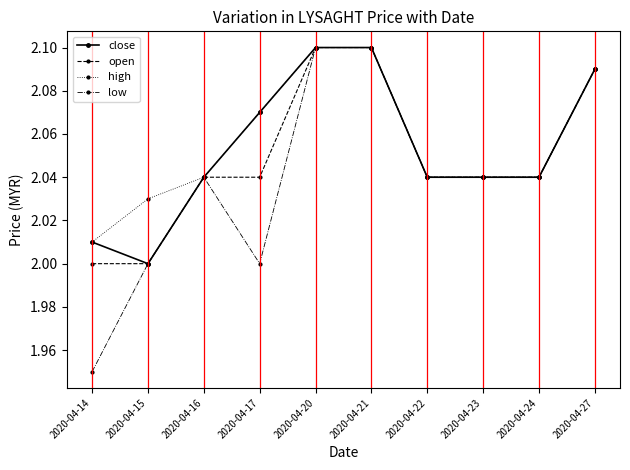

At which label does high reach its minimum?

2020-04-14